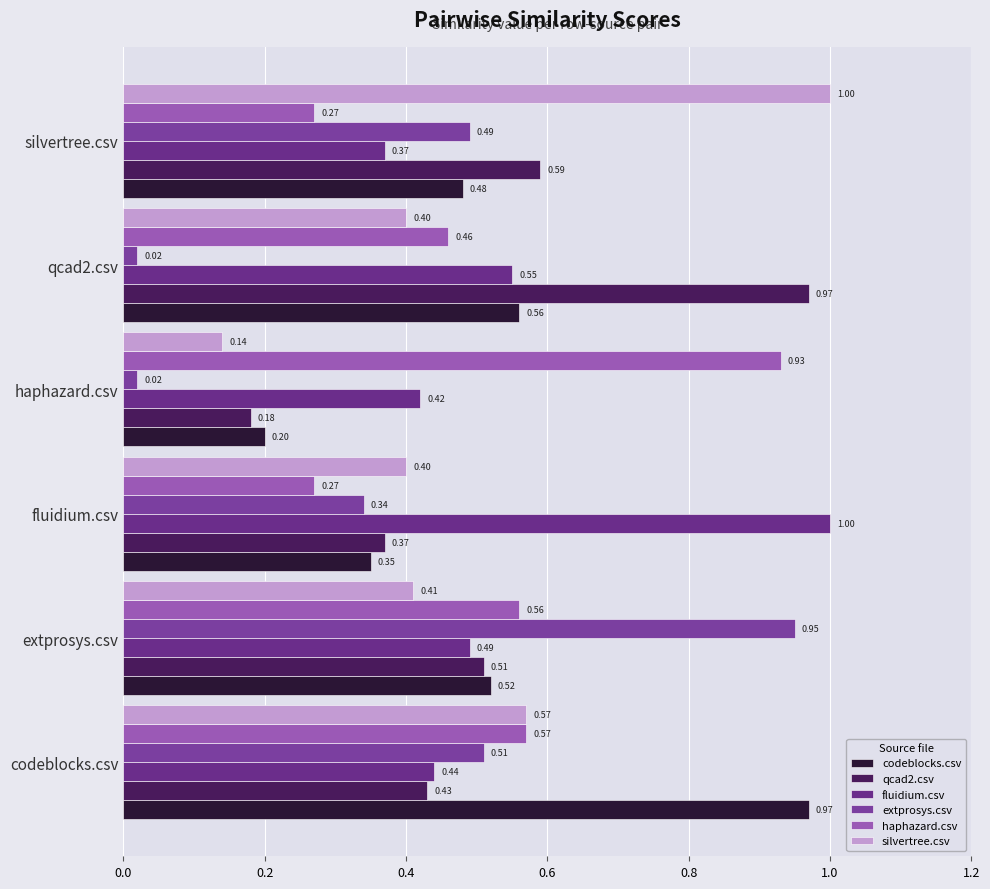

Does the chart contain stacked bars?

No